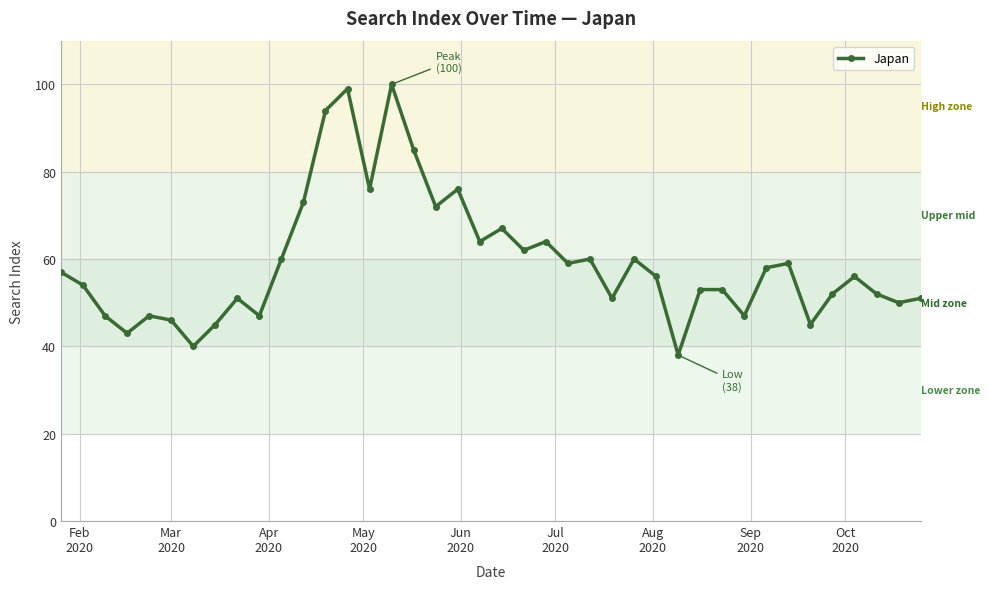

True or false: the data has more than 2 interior local peaks.

True